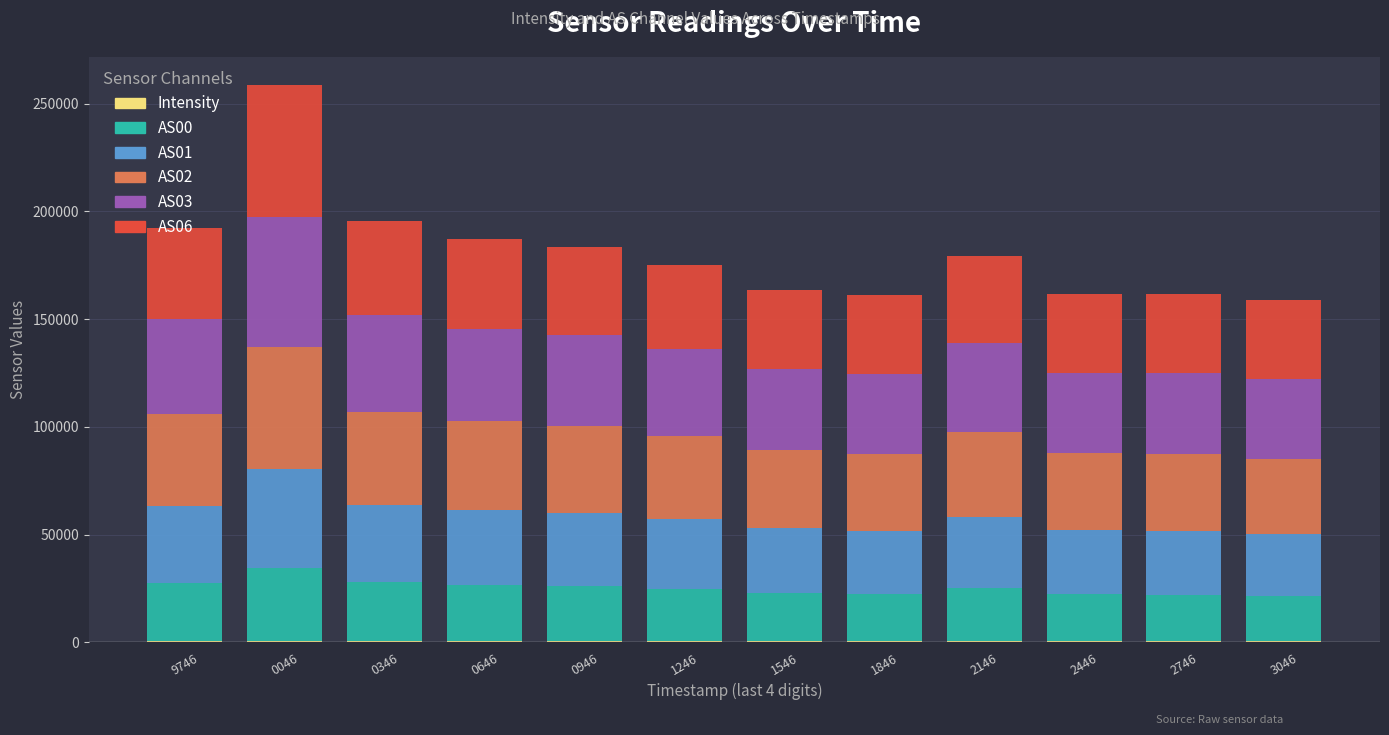

At which category is the sum across all series the highest?

0046